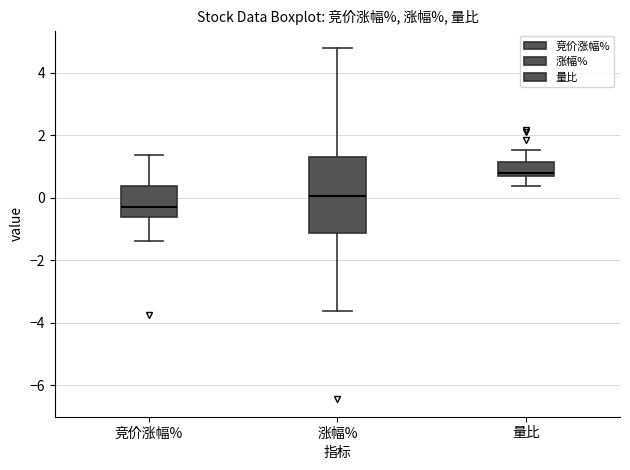

Where is the lower edge of the box for 竞价涨幅% on the y-axis? The values are not printed on the chart, so give them approximately, as read against the axis.

-0.6